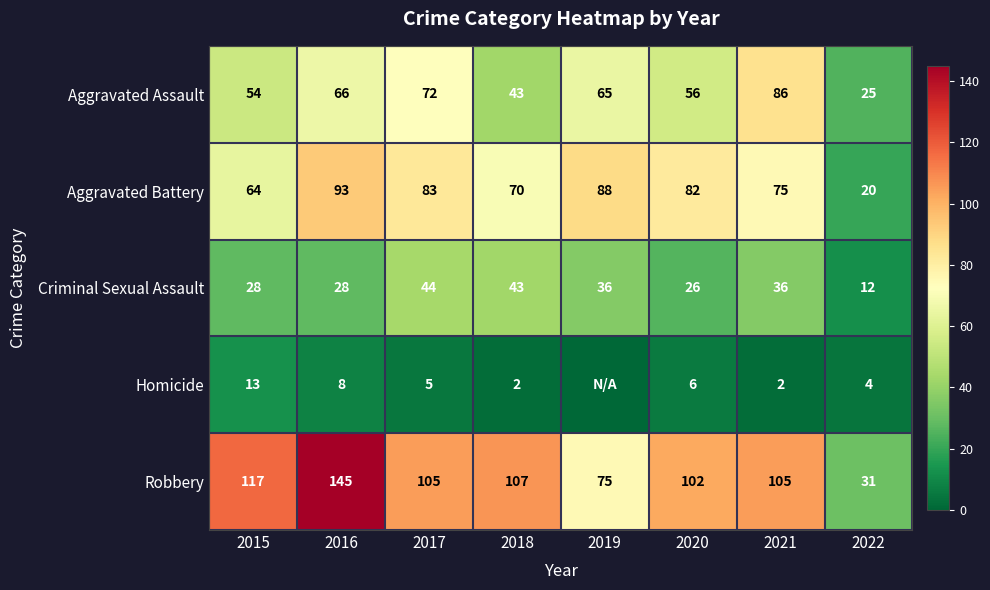

What is the difference between the highest and lowest values at 2022?

27